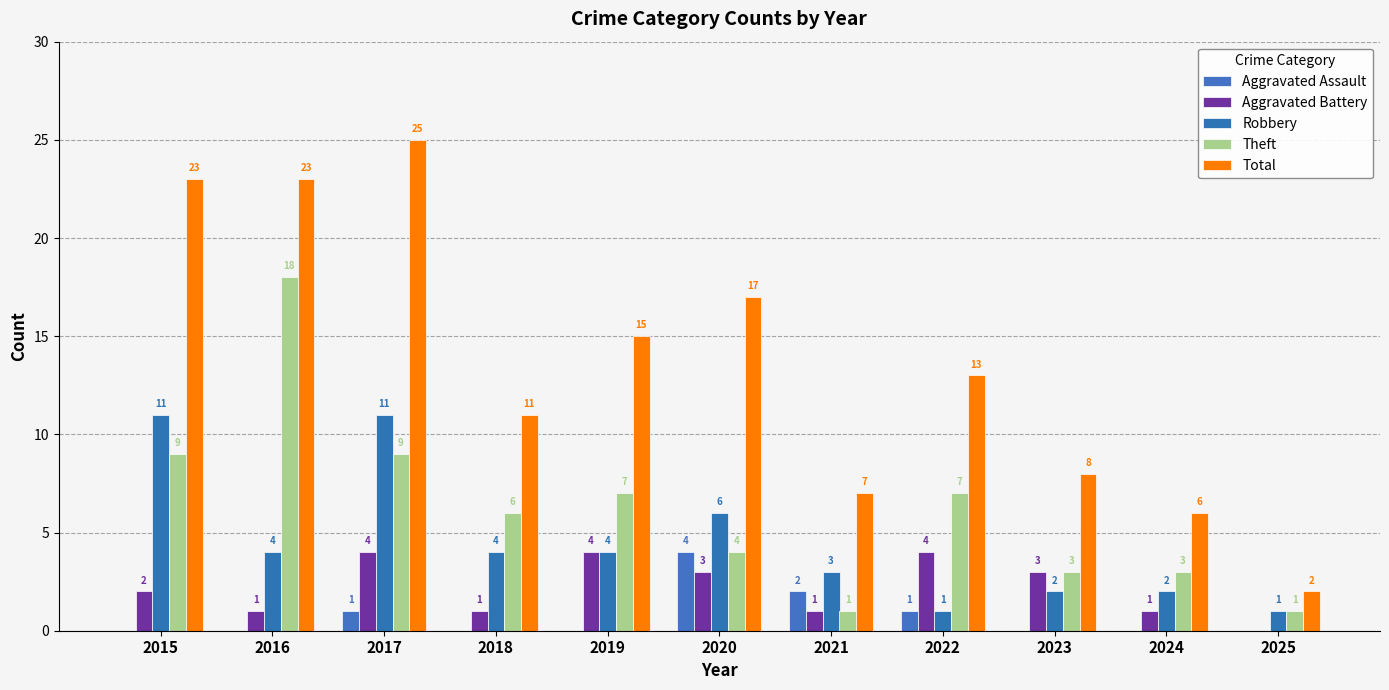

Reading left to right, transcribe all the data shown in this chart.

Aggravated Assault: 0	0	1	0	0	4	2	1	0	0	0
Aggravated Battery: 2	1	4	1	4	3	1	4	3	1	0
Robbery: 11	4	11	4	4	6	3	1	2	2	1
Theft: 9	18	9	6	7	4	1	7	3	3	1
Total: 23	23	25	11	15	17	7	13	8	6	2